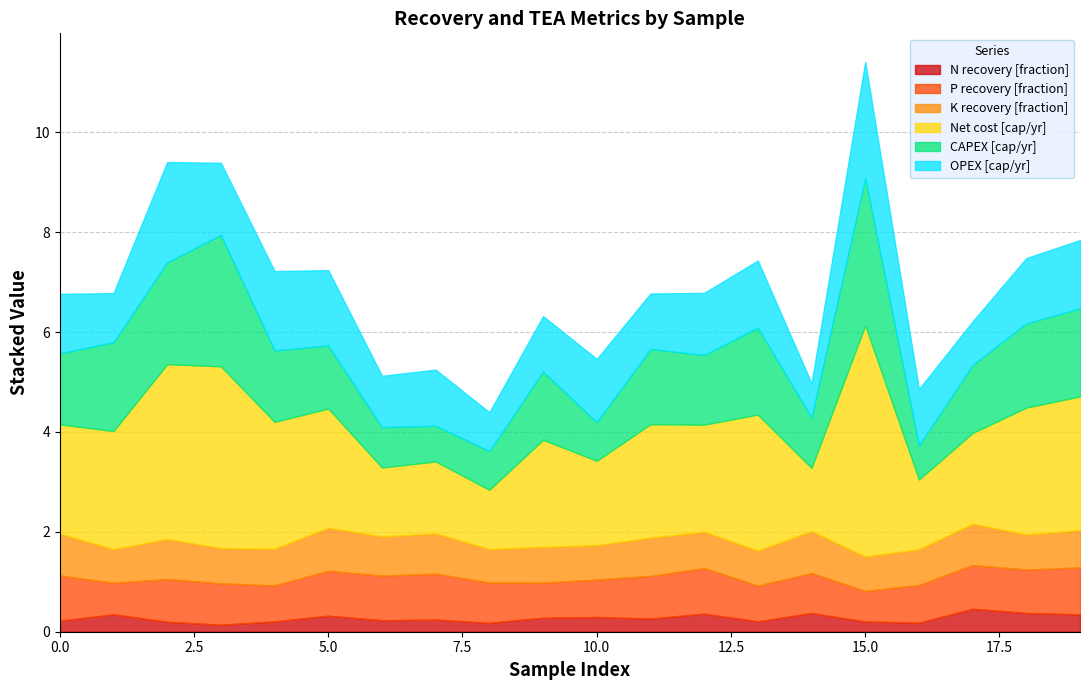

Does the chart display data point markers on the line(s)?

No